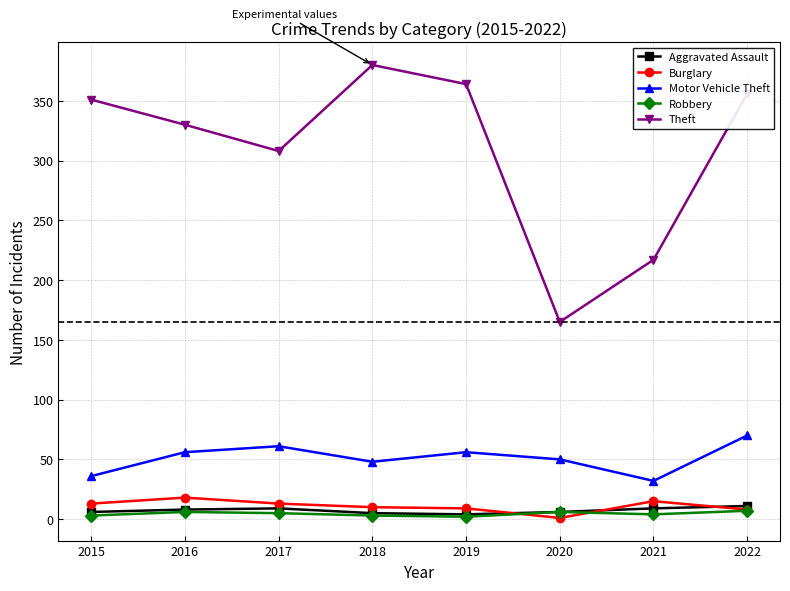

List the series in order of their peak value, lowest first.

Robbery, Aggravated Assault, Burglary, Motor Vehicle Theft, Theft